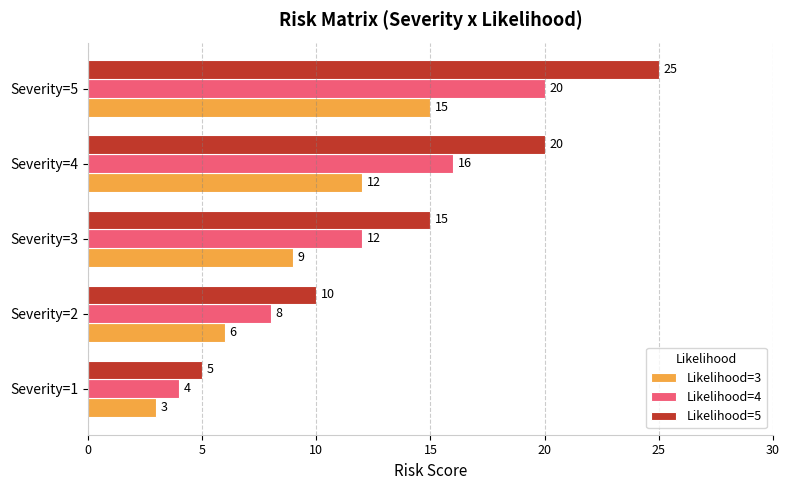

Is it true that Likelihood=4 equals 25 at Severity=4?

False